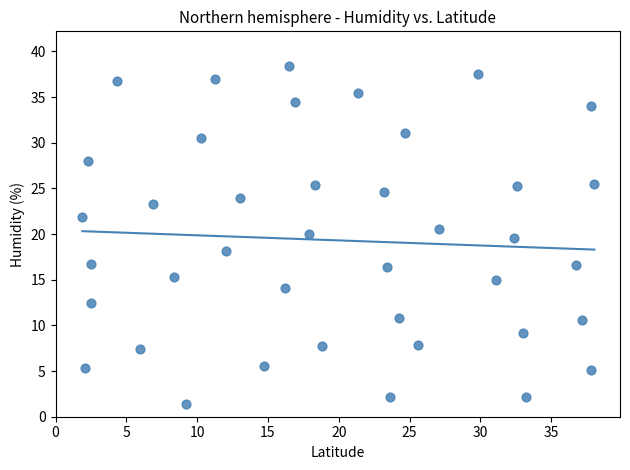

What is the range of Y values (max minus min)?

37.0